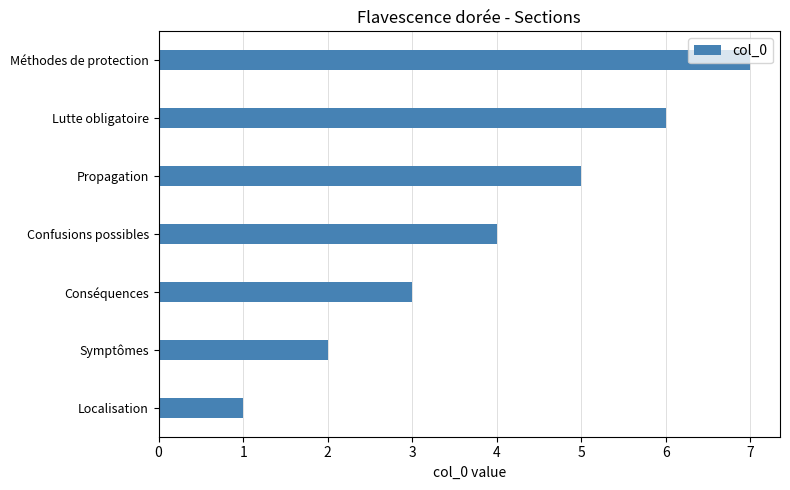

Are the bars horizontal?

Yes